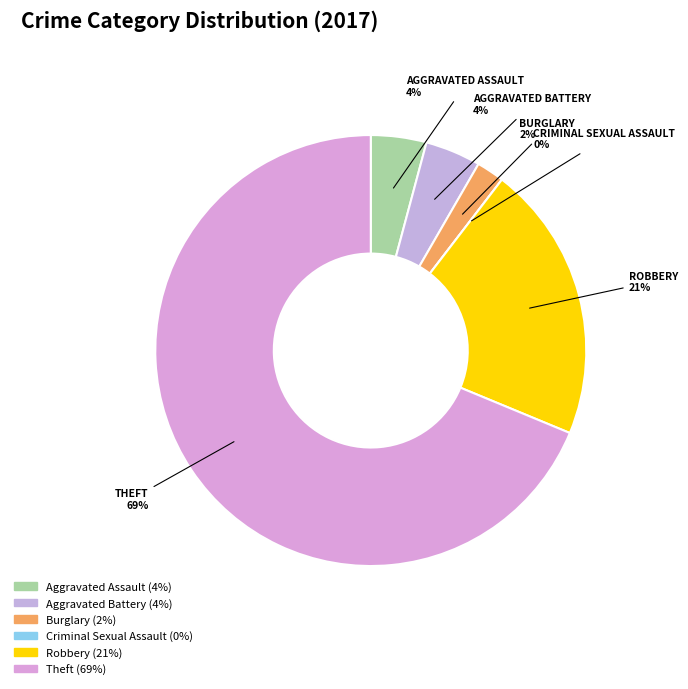

Is there a majority slice in this chart?

Yes